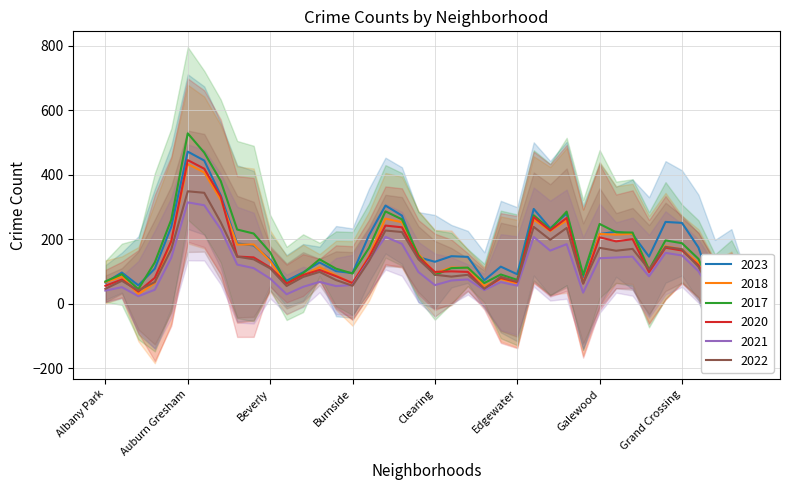

The 2020 series shows 24 at Archer Heights. True or false?

False